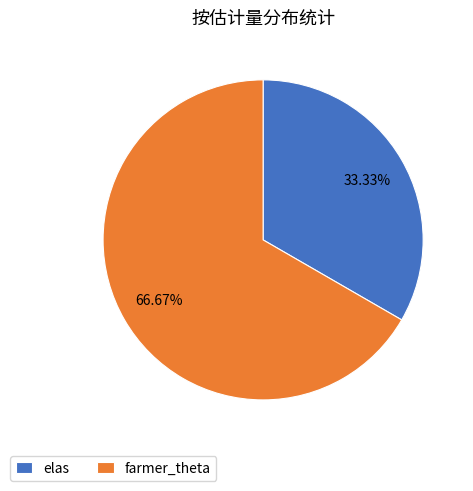

Which slice represents more than half of the pie?

farmer_theta